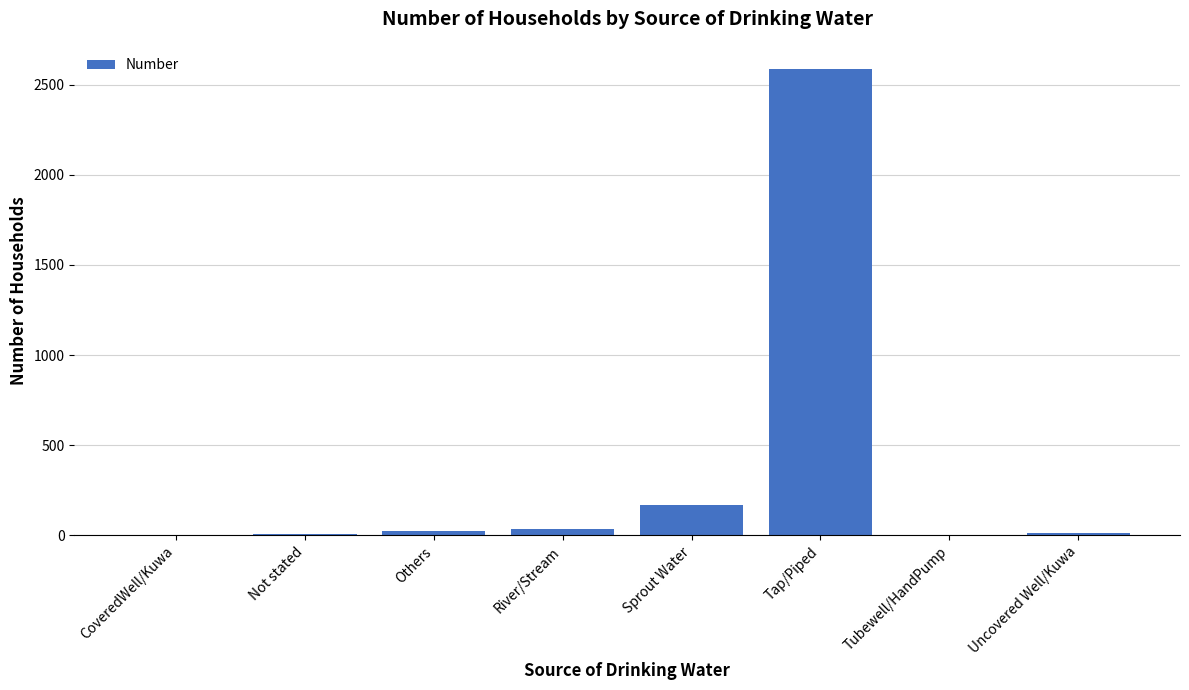

What is the average value?

354